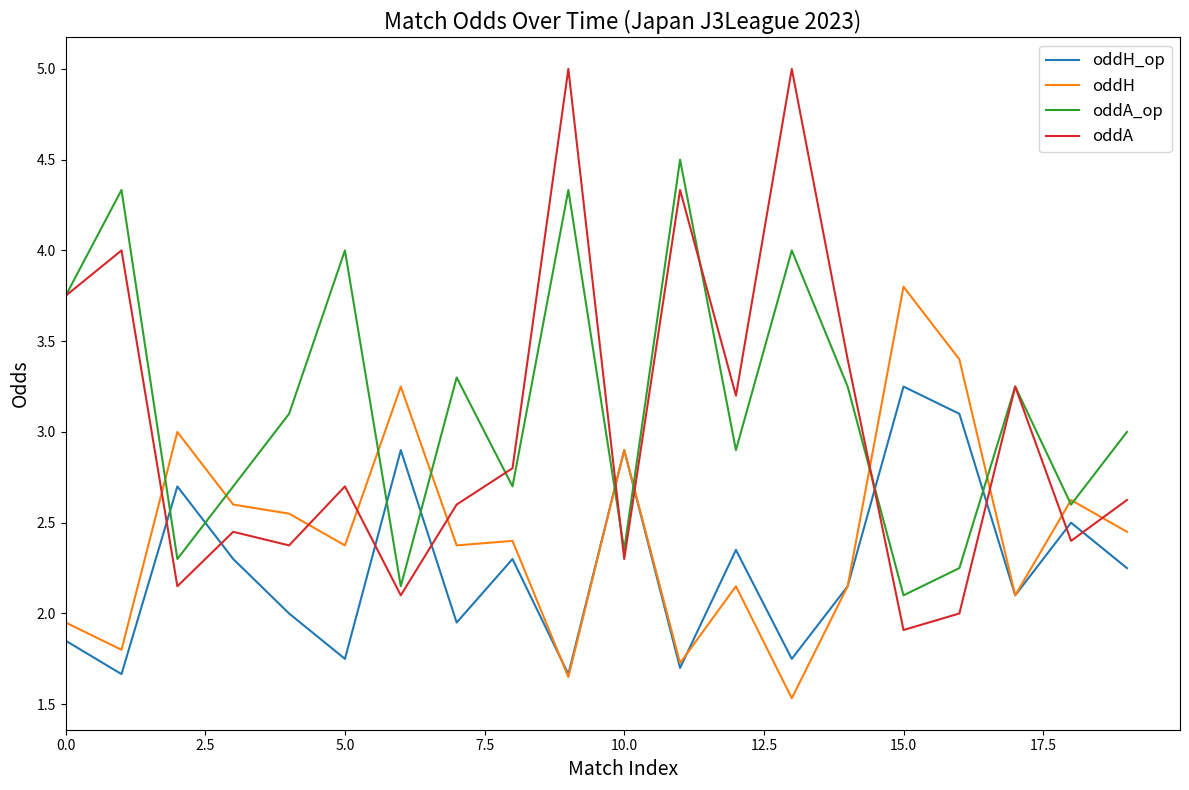

How many times do oddA and oddH cross each other?

10